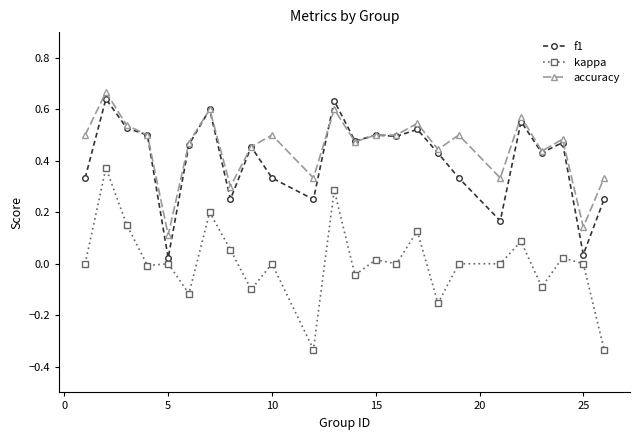

True or false: f1 has more than 2 interior local peaks.

True